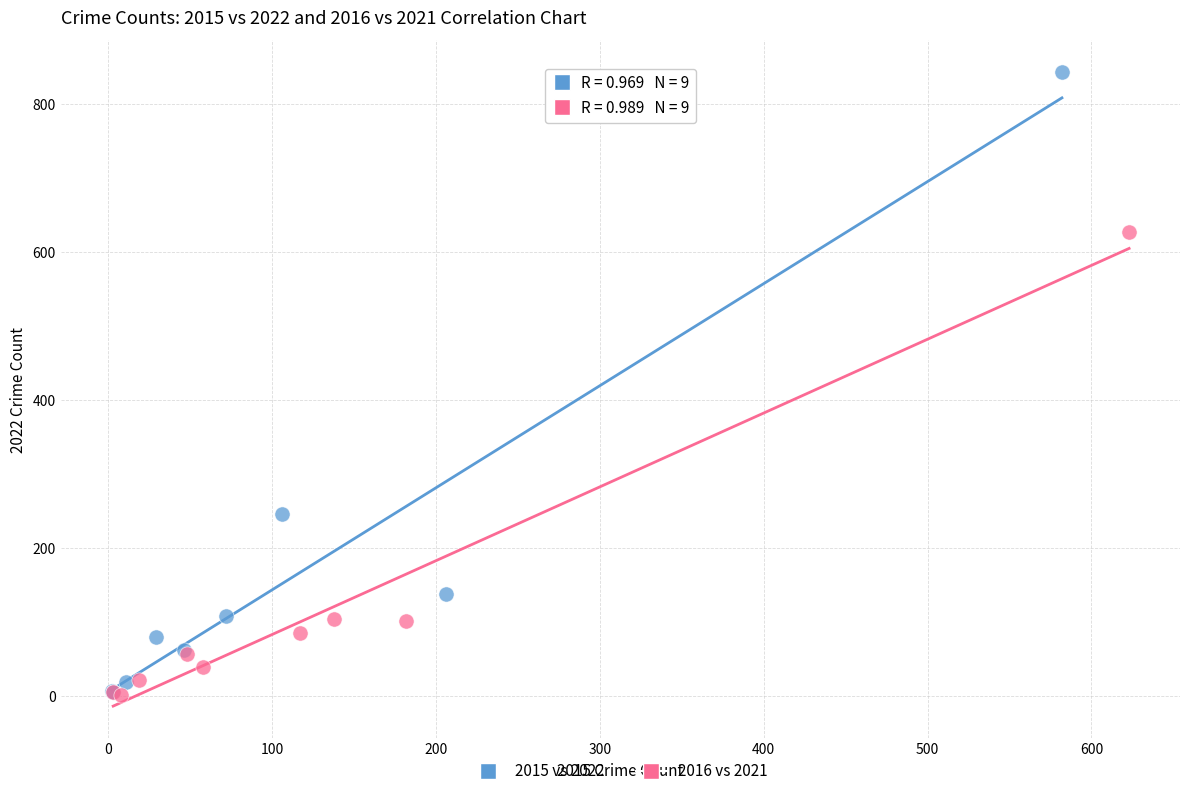

Which series reaches the maximum Y coordinate?

2015 vs 2022